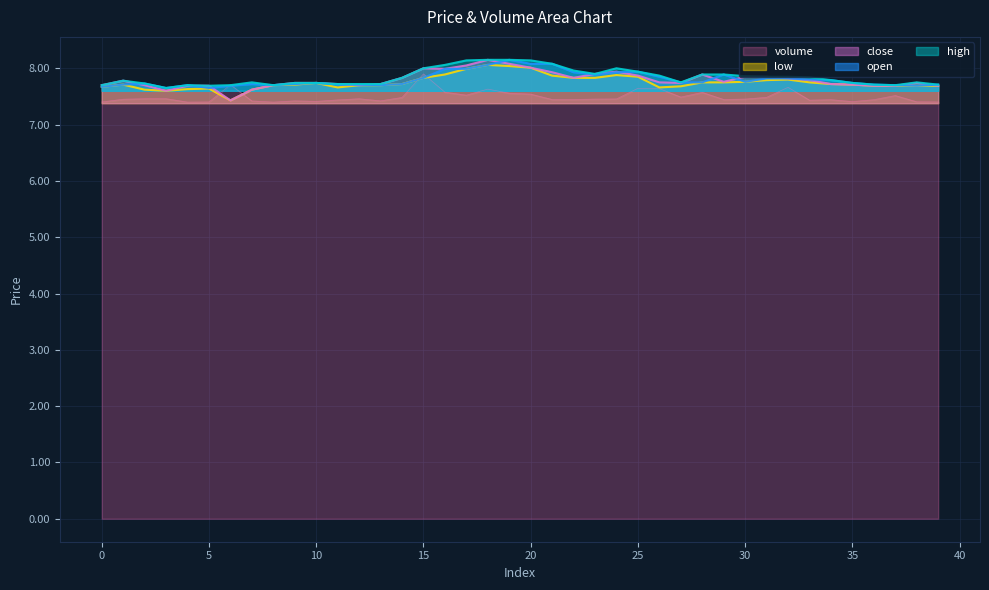

Is the value of low at 7 greater than the value of volume at 29?

Yes